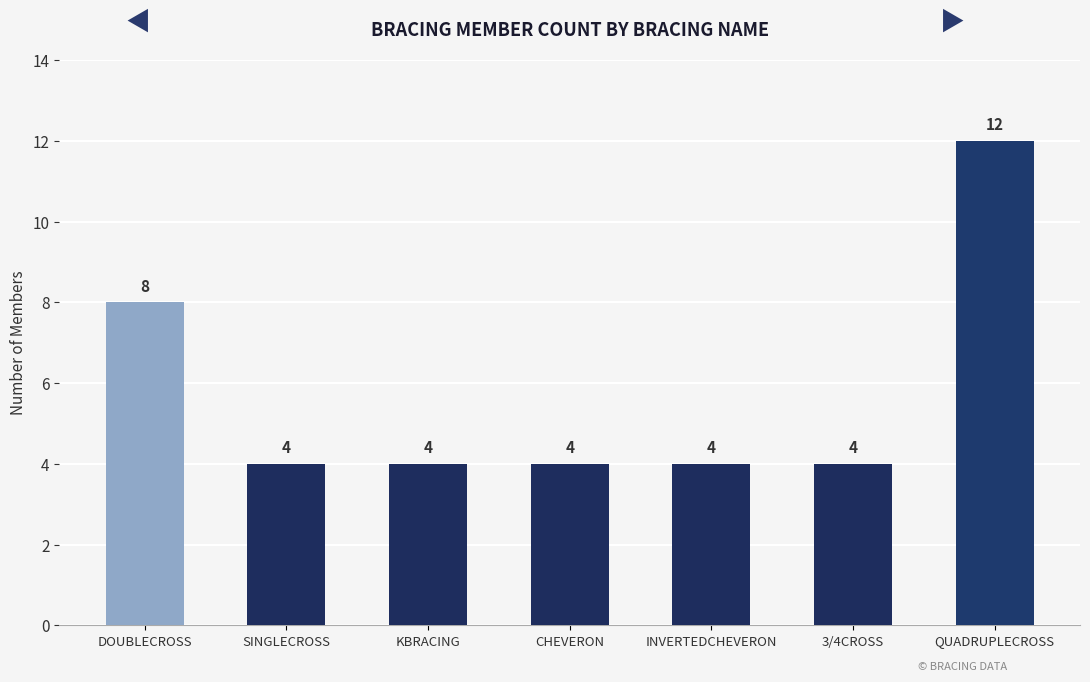

Count the number of data series in this chart.

1